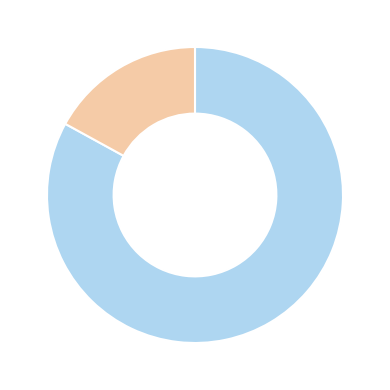

Does any single category account for the majority?

Yes